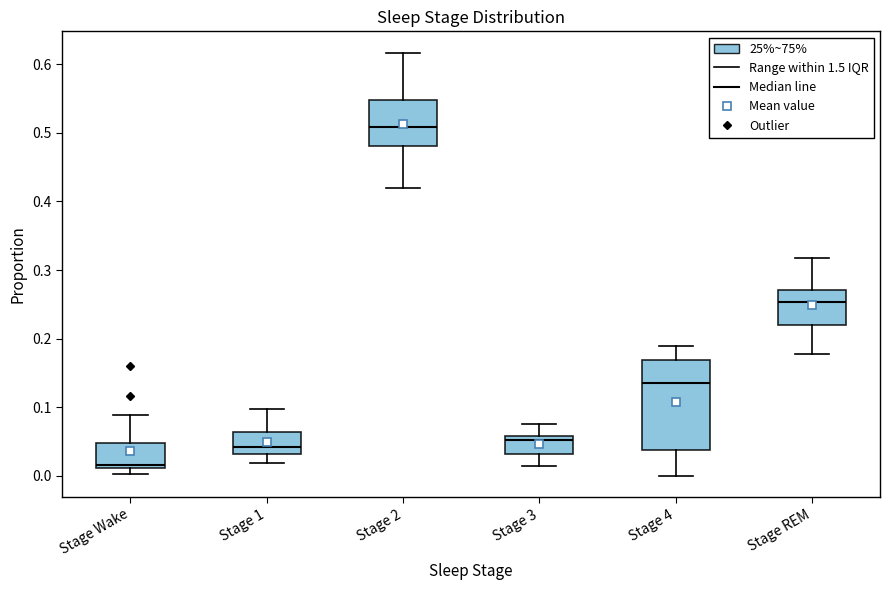

Reading left to right, transcribe this box plot: for each box, give where its median line is, the range the box spans, and where its two whiskers end, as read against the y-axis. The values are not printed on the chart, so give them approximately, as read against the axis.

Stage Wake: median 0.02, box 0.01 to 0.05, whiskers 0.00 to 0.09
Stage 1: median 0.04, box 0.03 to 0.06, whiskers 0.02 to 0.10
Stage 2: median 0.51, box 0.48 to 0.55, whiskers 0.42 to 0.62
Stage 3: median 0.05, box 0.03 to 0.06, whiskers 0.01 to 0.08
Stage 4: median 0.14, box 0.04 to 0.17, whiskers 0.00 to 0.19
Stage REM: median 0.25, box 0.22 to 0.27, whiskers 0.18 to 0.32